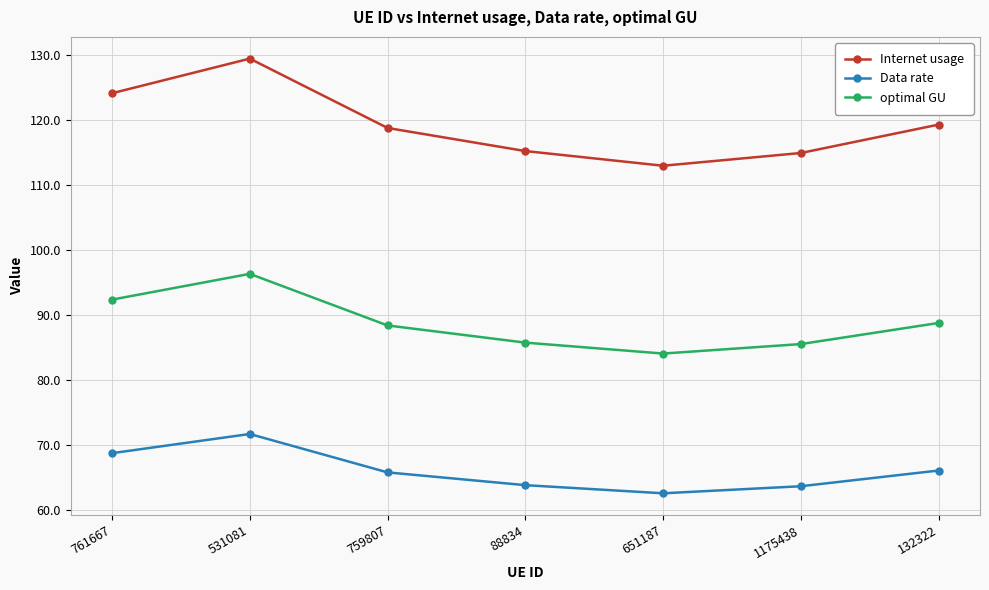

How many series are shown in this chart?

3